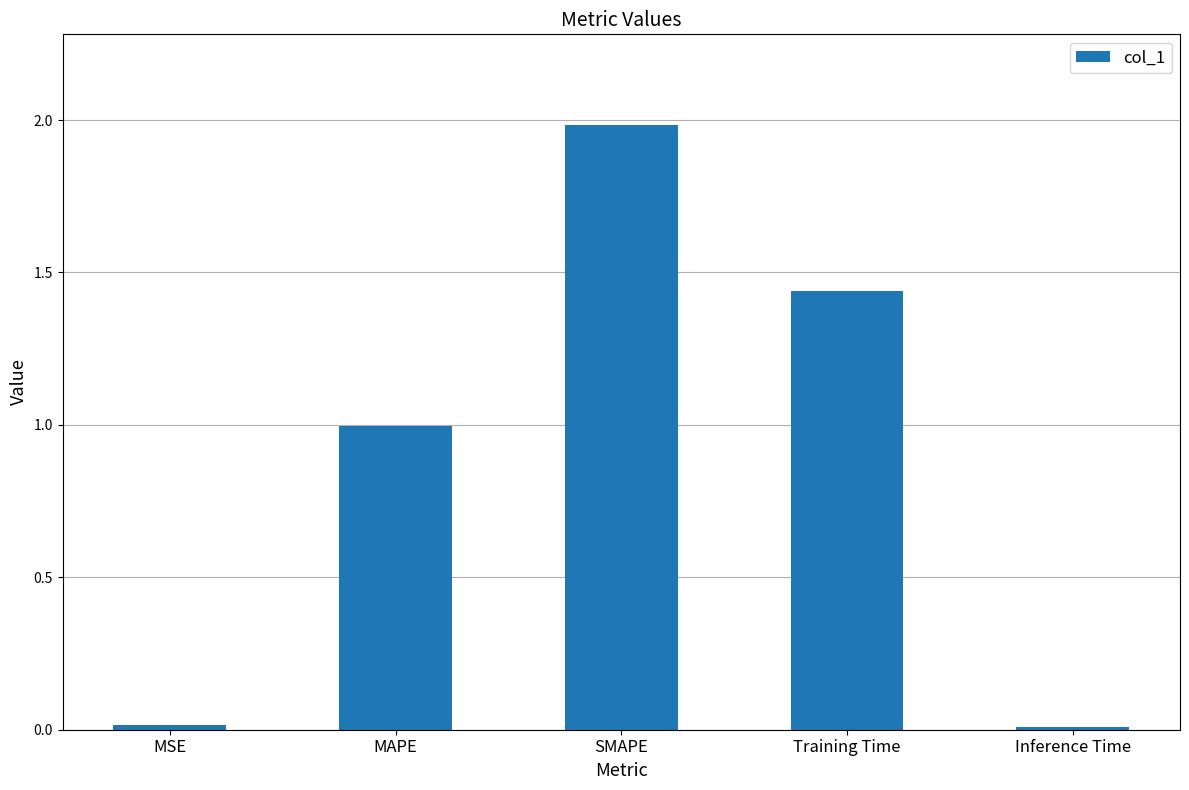

What is the sum of all values?

4.4